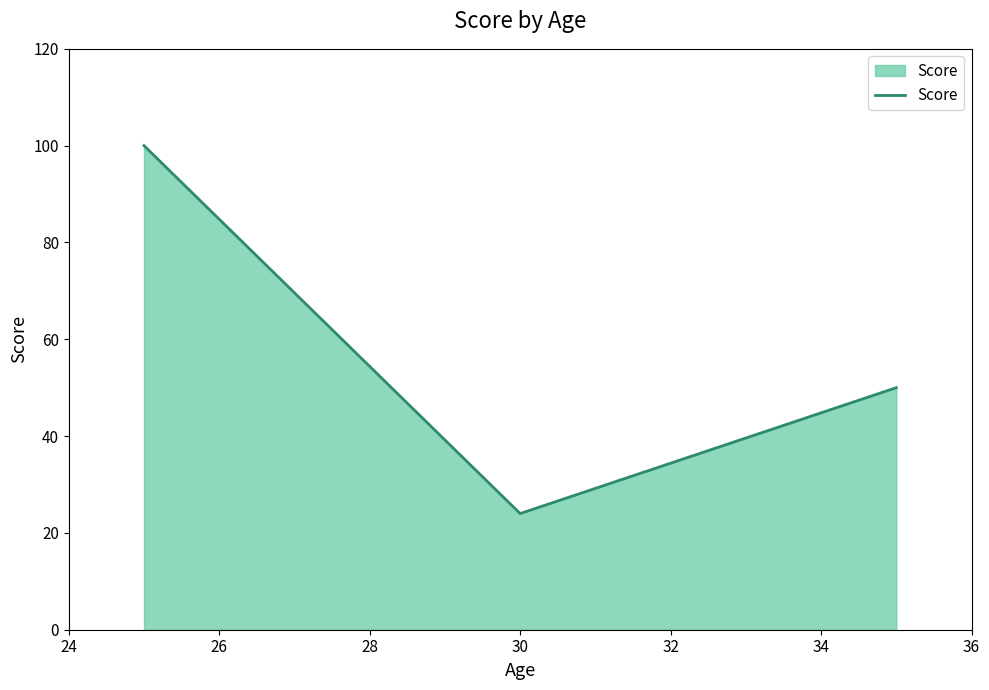

What is the greatest value displayed?

100